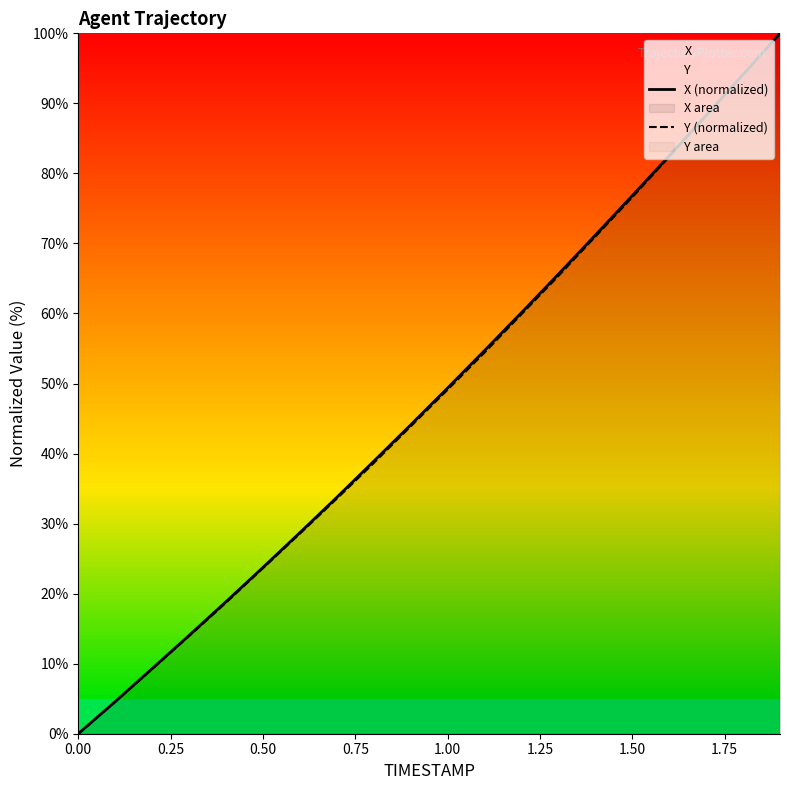

Rank the series by their average value, from highest to lowest.

X (normalized), Y (normalized)